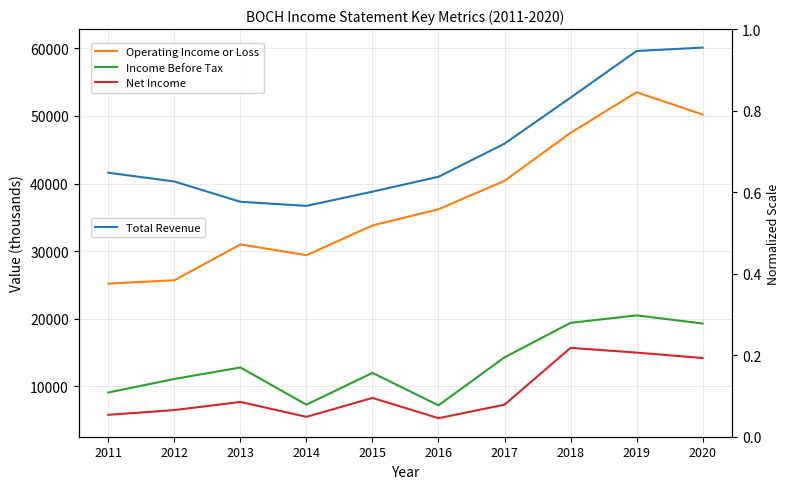

What is the difference between the maximum and minimum values in the Income Before Tax series?

13300